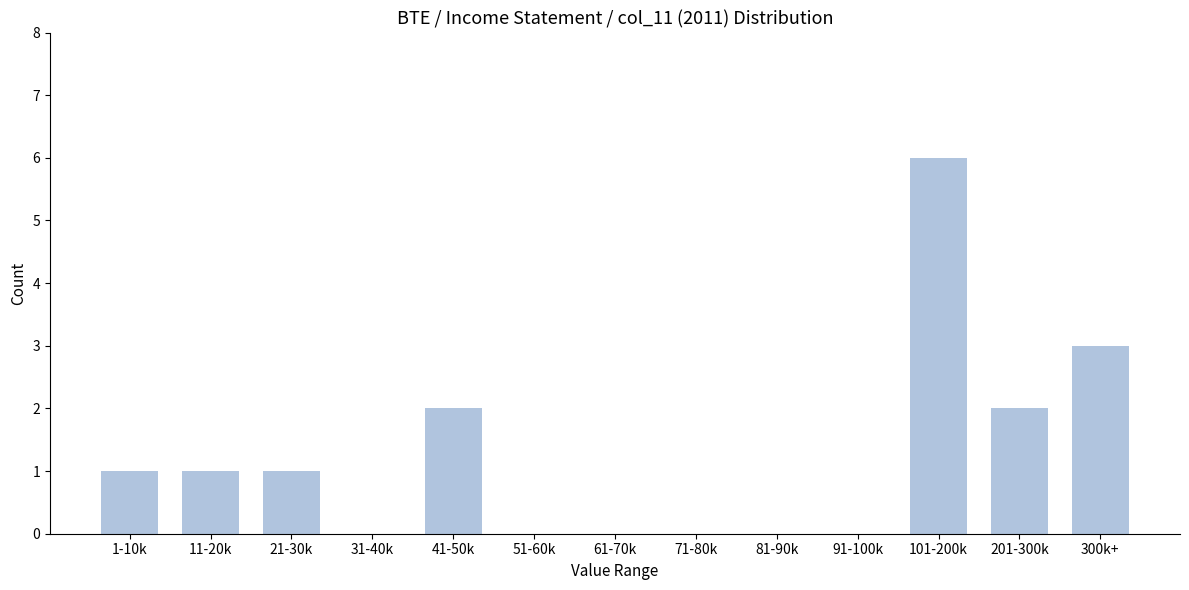

Reading left to right, transcribe all the data shown in this chart.

1-10k=1	11-20k=1	21-30k=1	31-40k=0	41-50k=2	51-60k=0	61-70k=0	71-80k=0	81-90k=0	91-100k=0	101-200k=6	201-300k=2	300k+=3